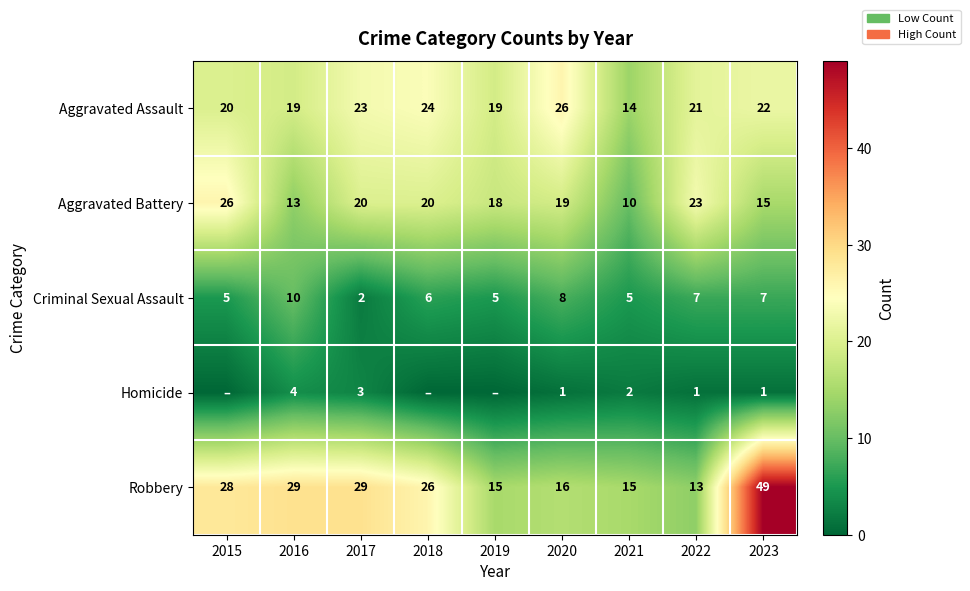

Is the value of Criminal Sexual Assault at 2022 greater than the value of Homicide at 2021?

Yes